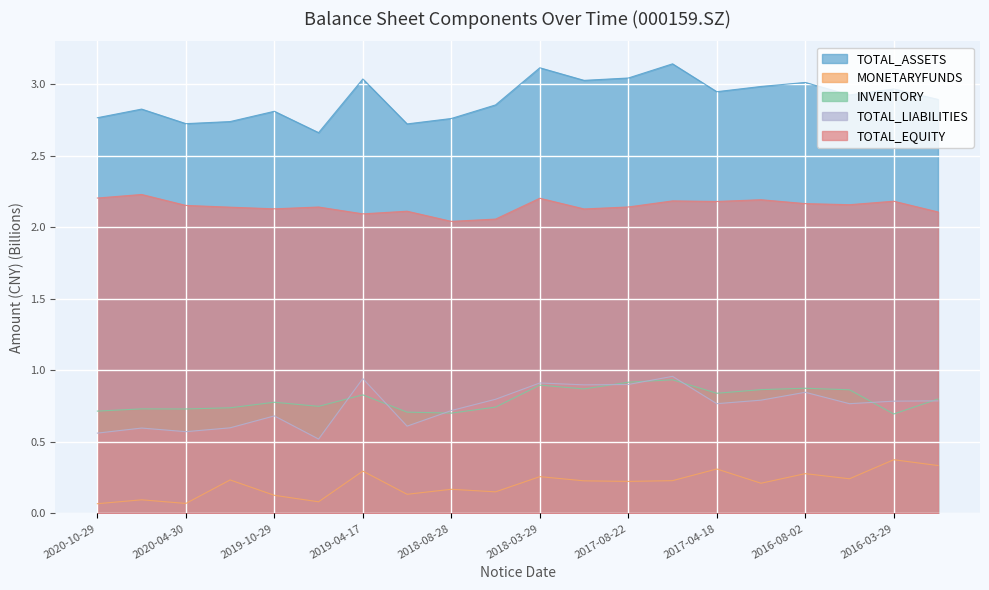

What is the sum of all TOTAL_EQUITY values?

43.0